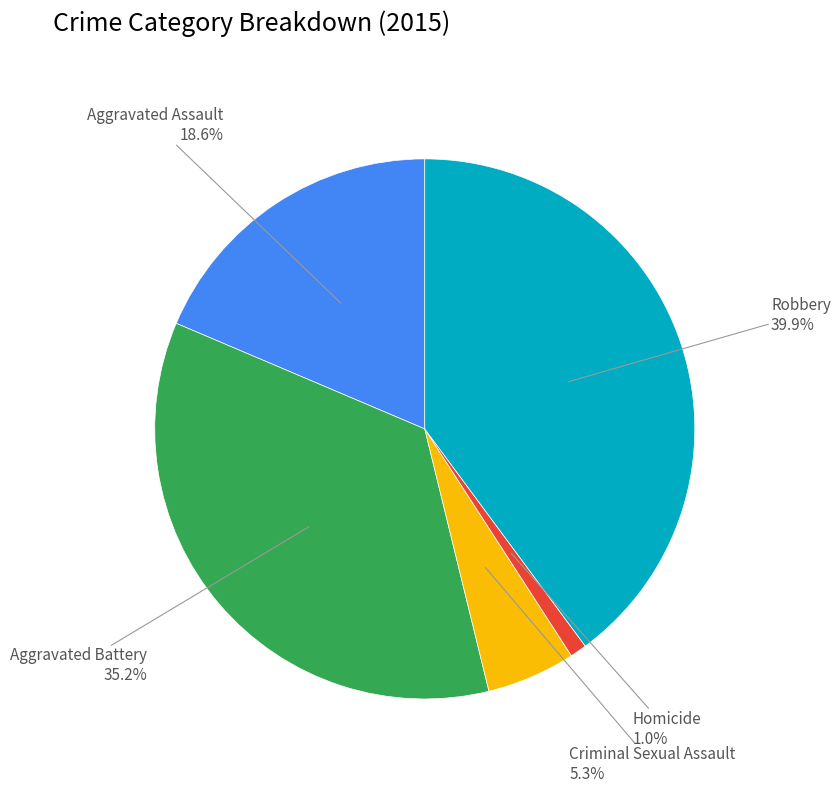

Is there any slice that represents more than half of the pie?

No